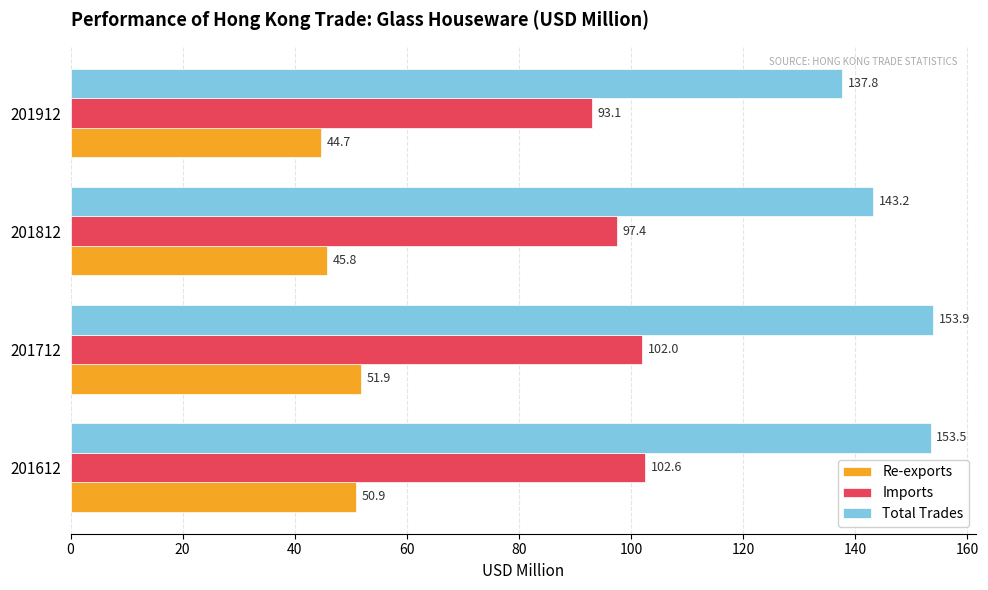

The Imports series shows 97.4 at 201812. True or false?

True